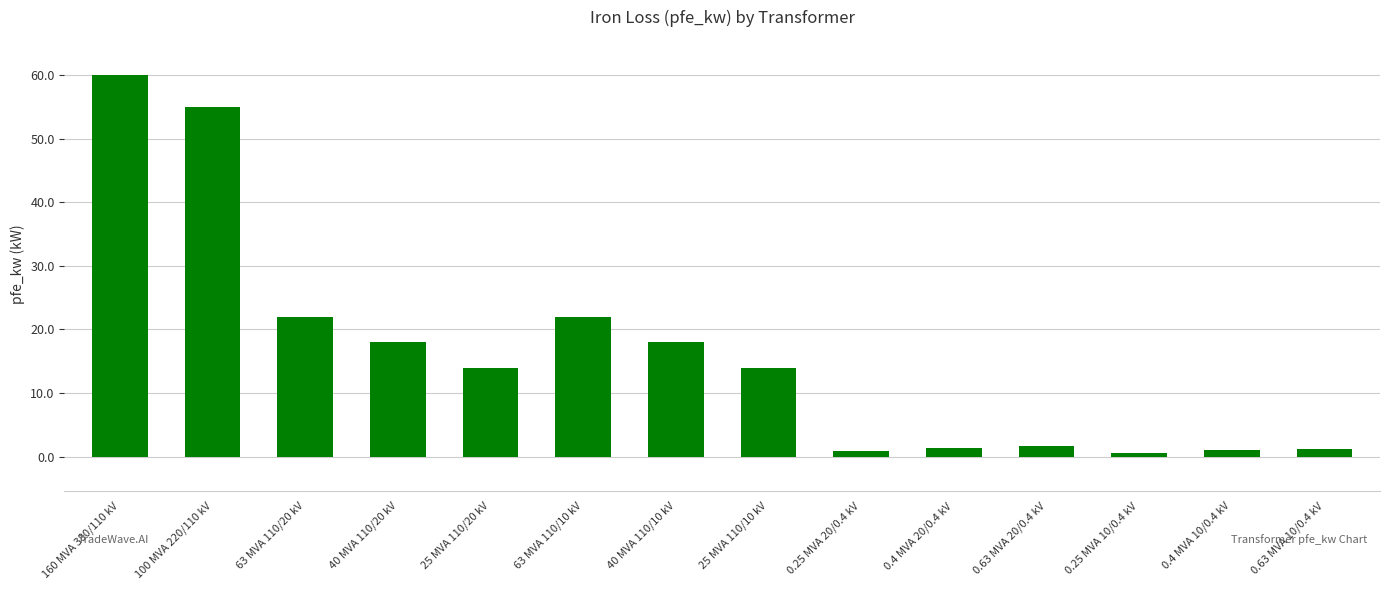

Approximately how many times larger is the value at 63 MVA 110/10 kV compared to 25 MVA 110/10 kV?

1.6